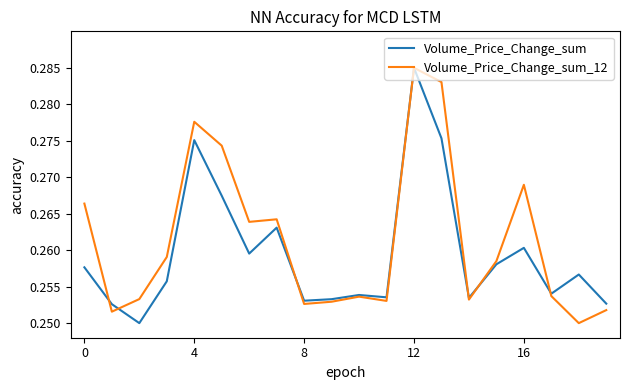

Which series has the largest total across all categories?

Volume_Price_Change_sum_12